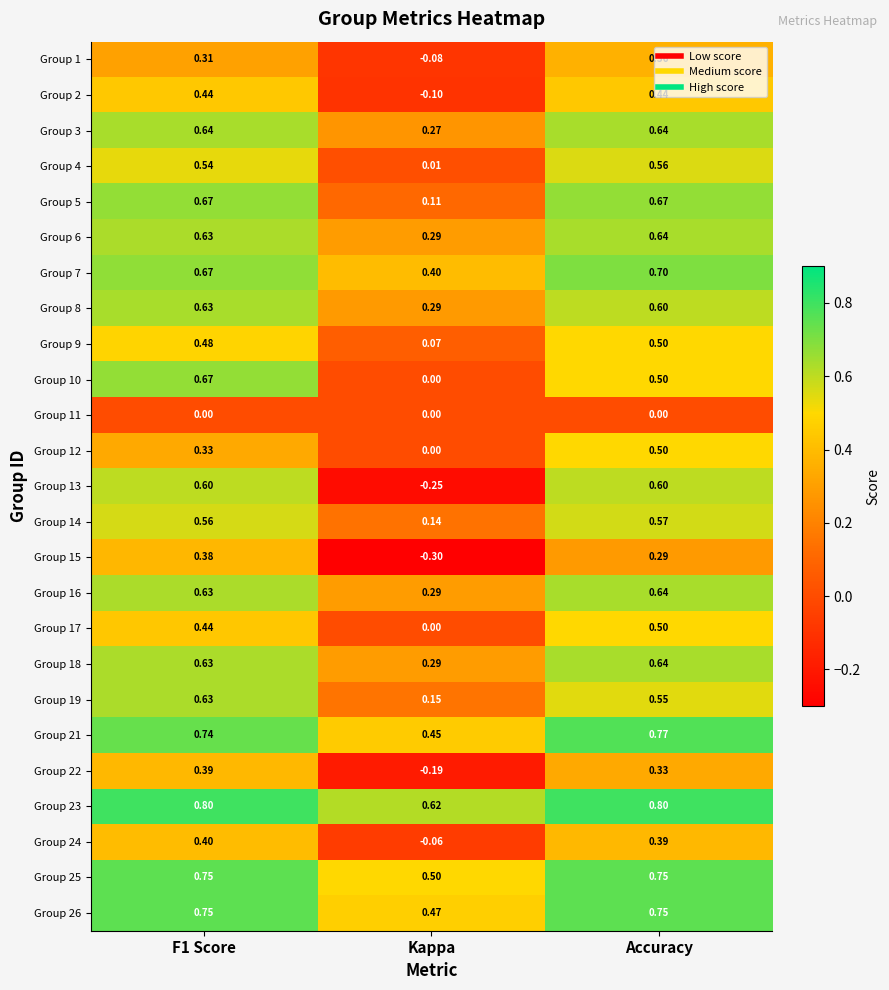

Which series has the largest total across all categories?

Group 23